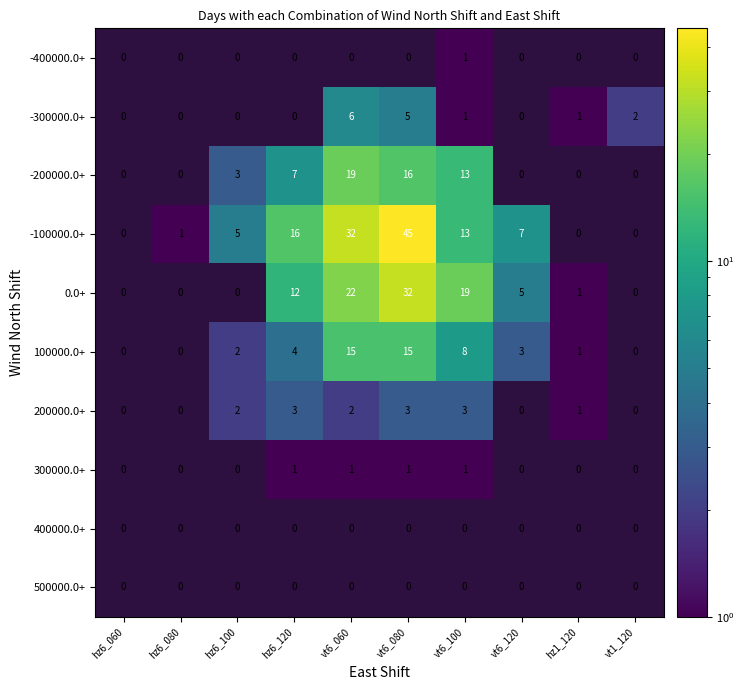

What is the total value across all series at hz1_120?

4